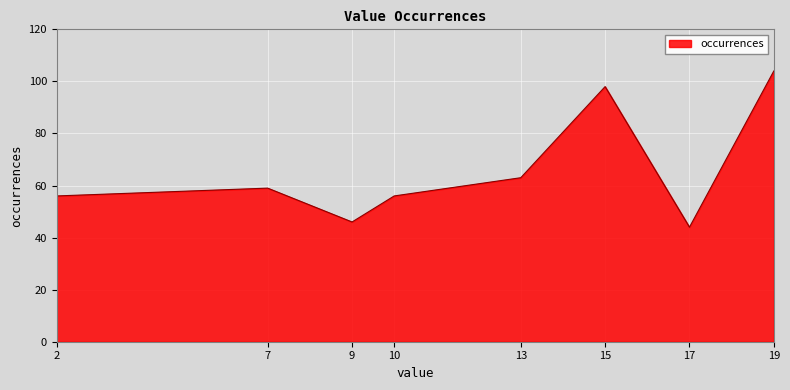

Reading left to right, transcribe all the data shown in this chart.

2=56	7=59	9=46	10=56	13=63	15=98	17=44	19=104